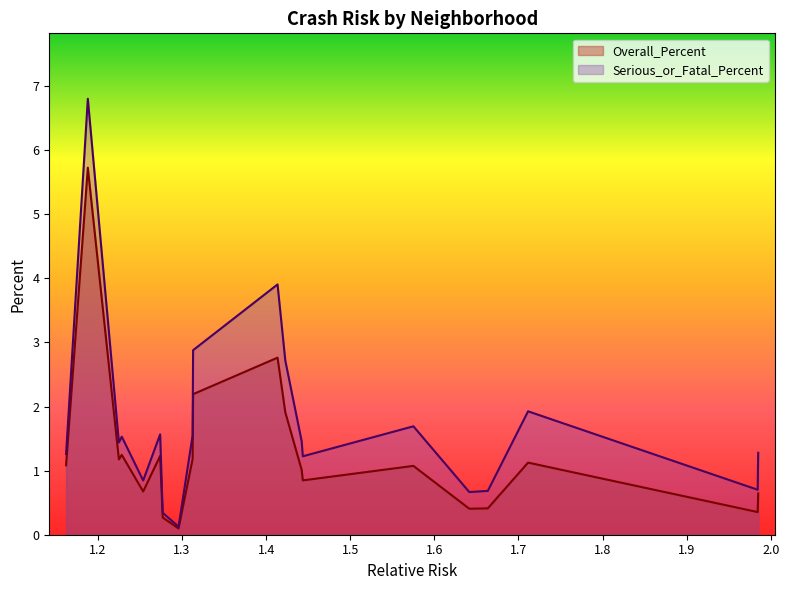

List the labels in order of Serious_or_Fatal_Percent value, largest first.

1.18789704431118, 1.41353015048018, 1.31309959142532, 1.42275802771396, 1.71146454219361, 1.57509831062549, 1.27390079289081, 1.31251046980693, 1.22828327675795, 1.44223534182273, 1.22485742636876, 1.98516016234106, 1.16206395278076, 1.44358196679175, 1.25371955594196, 1.98449760304518, 1.66357738374931, 1.64155253093597, 1.27697137203292, 1.29580148527751